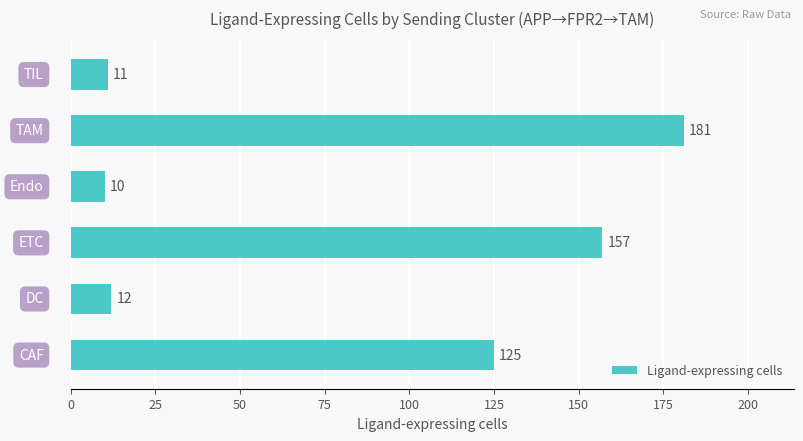

What is the sum of all values?

496